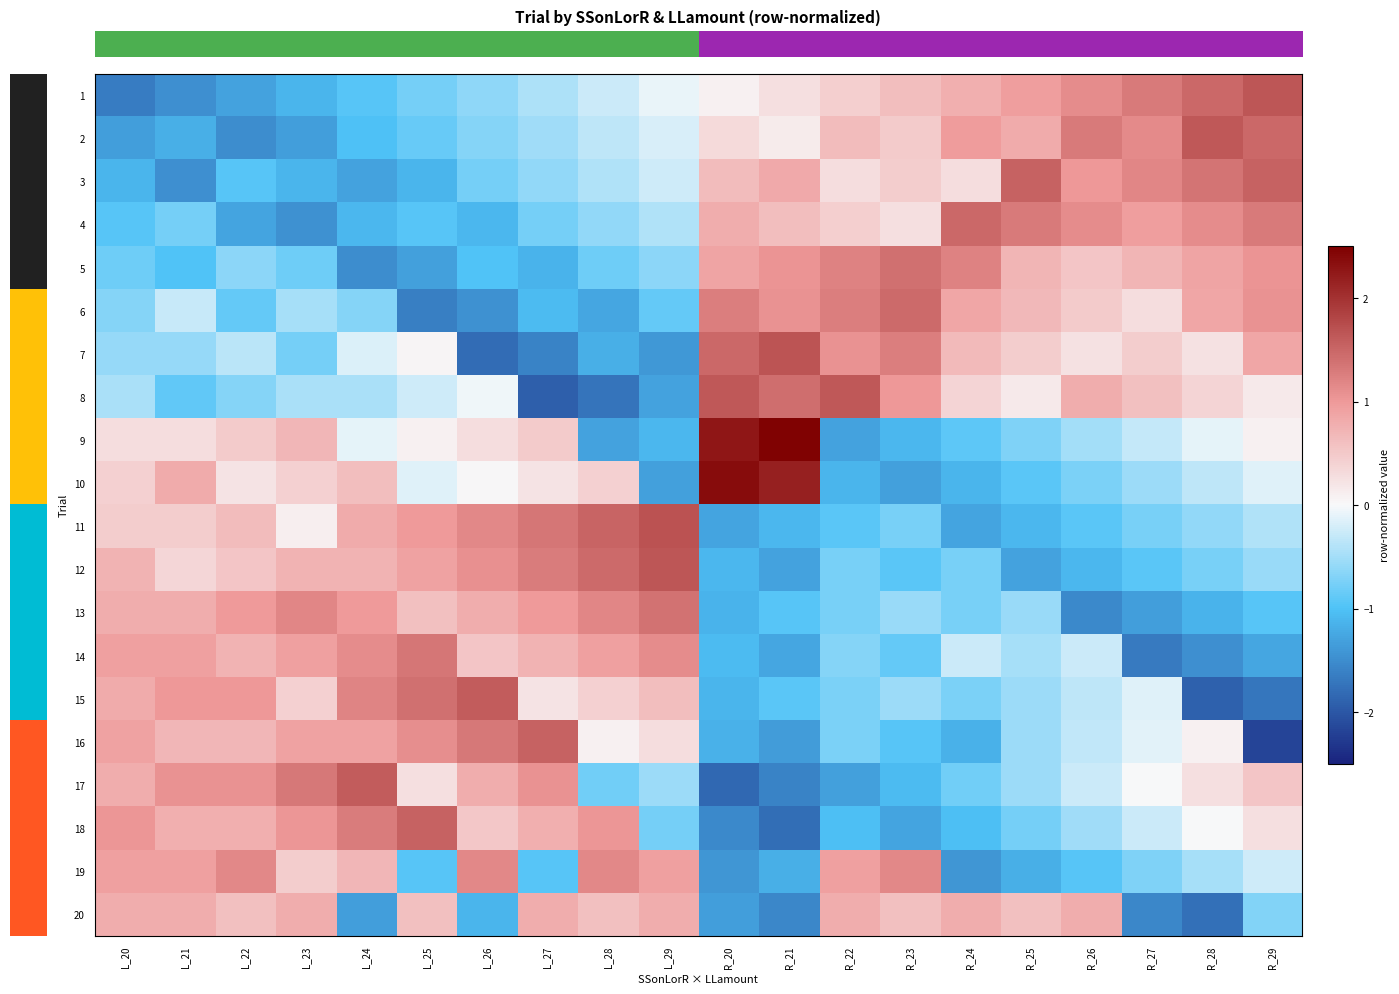

Which label corresponds to the largest value in the chart?

R_21